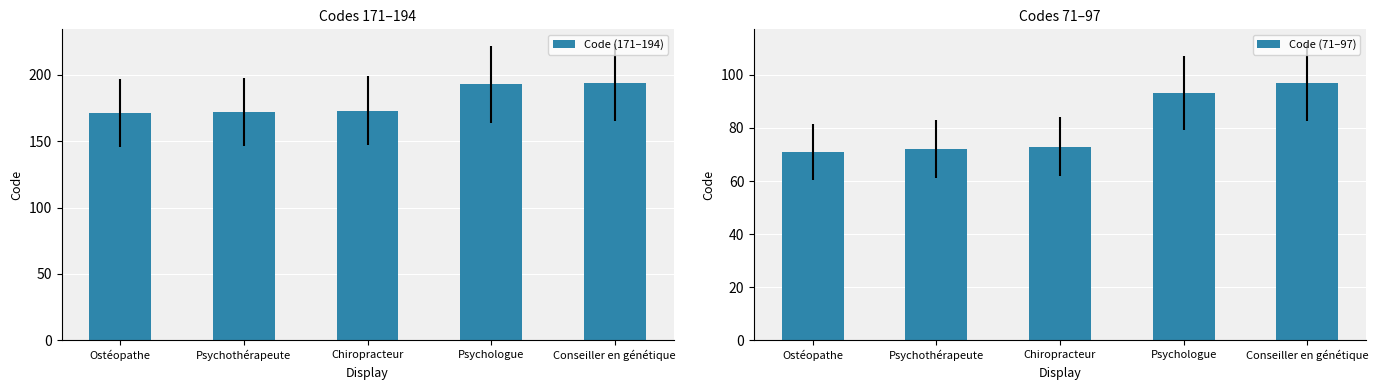

What is the approximate value of Code (171–194) at Psychologue, to the nearest 5?

195